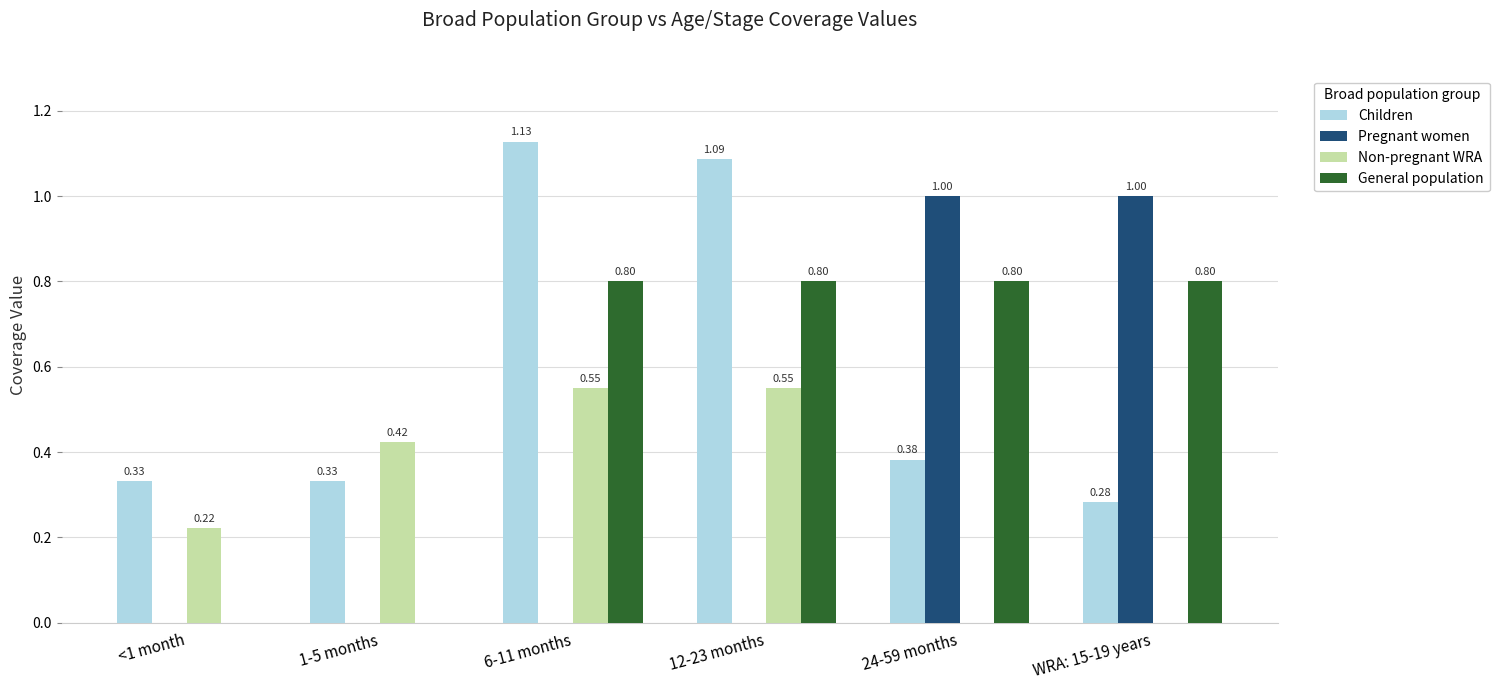

At which category is the sum across all series the highest?

6-11 months